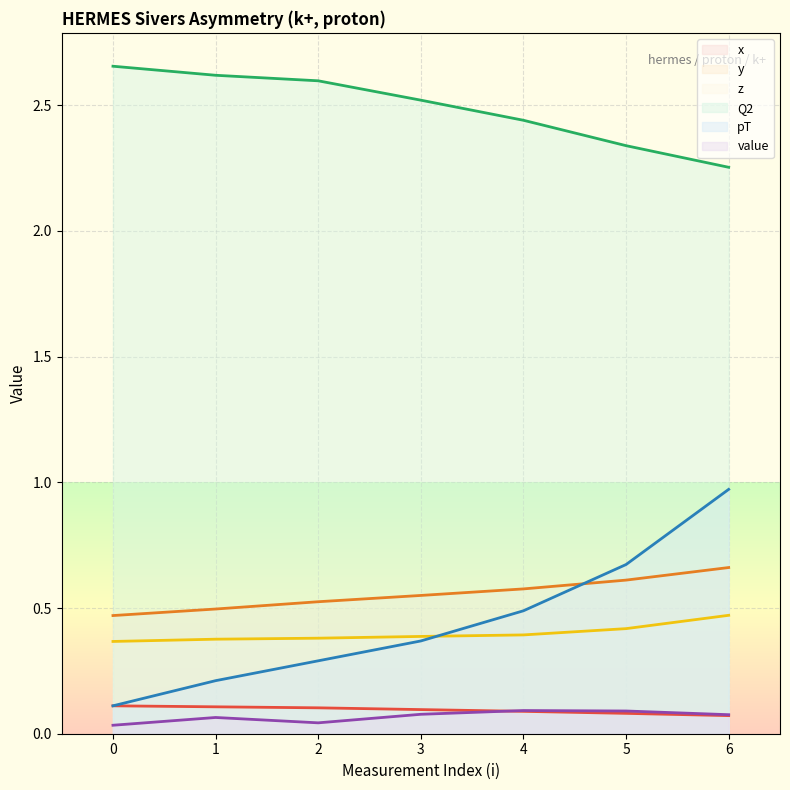

How many y values are between 0 and 1?

7